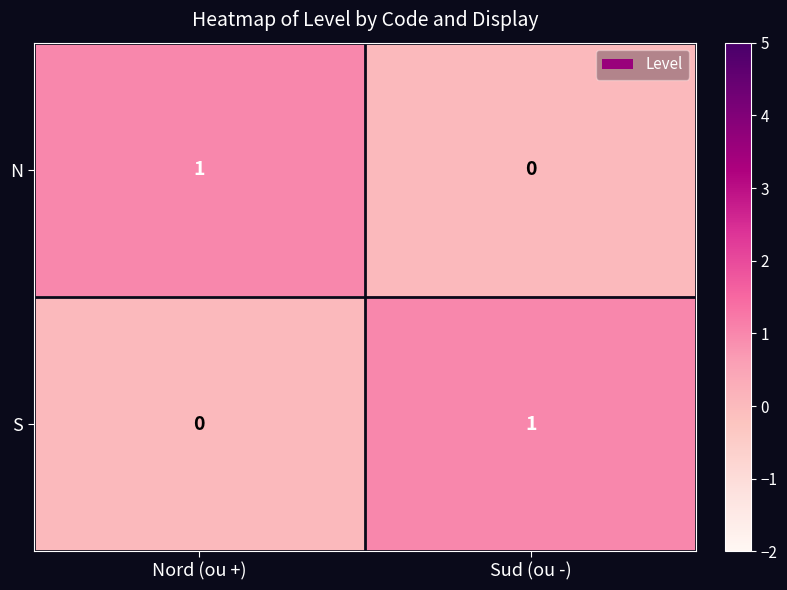

What is the maximum value shown in the chart?

1